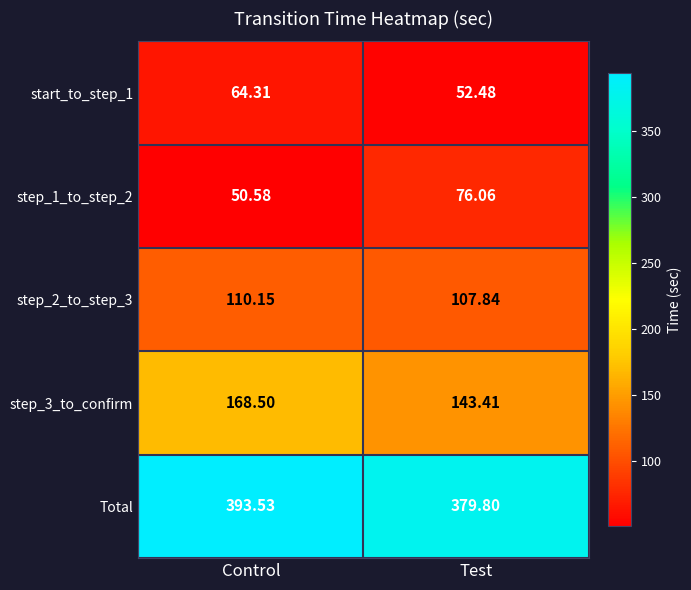

At which category is the sum across all series the highest?

Control